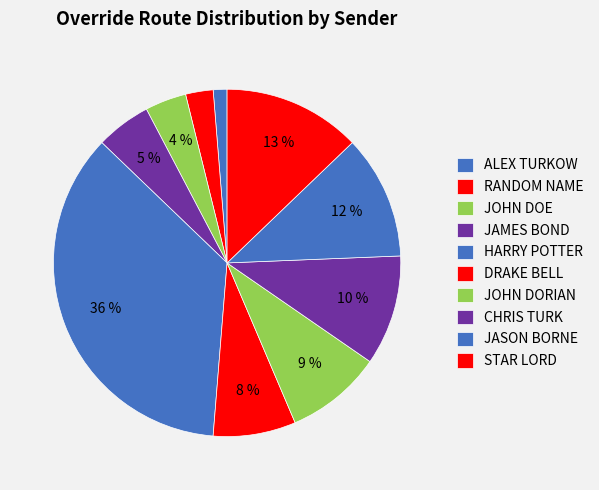

Count the number of slices in the pie.

10